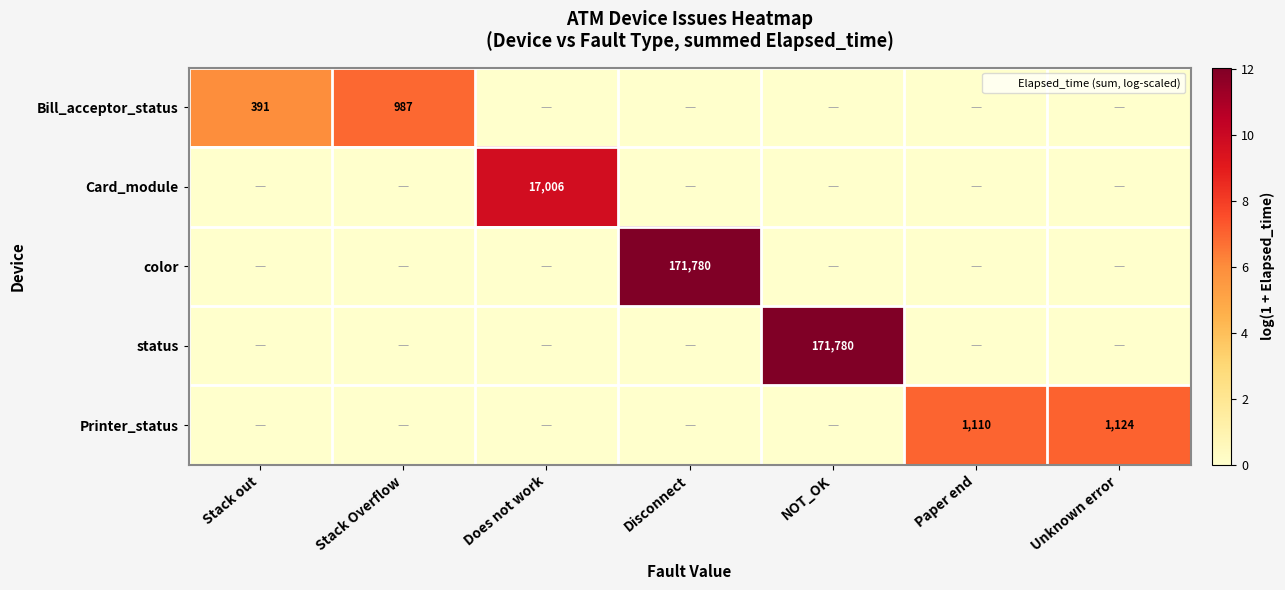

How many Bill_acceptor_status values are between 0 and 5?

5